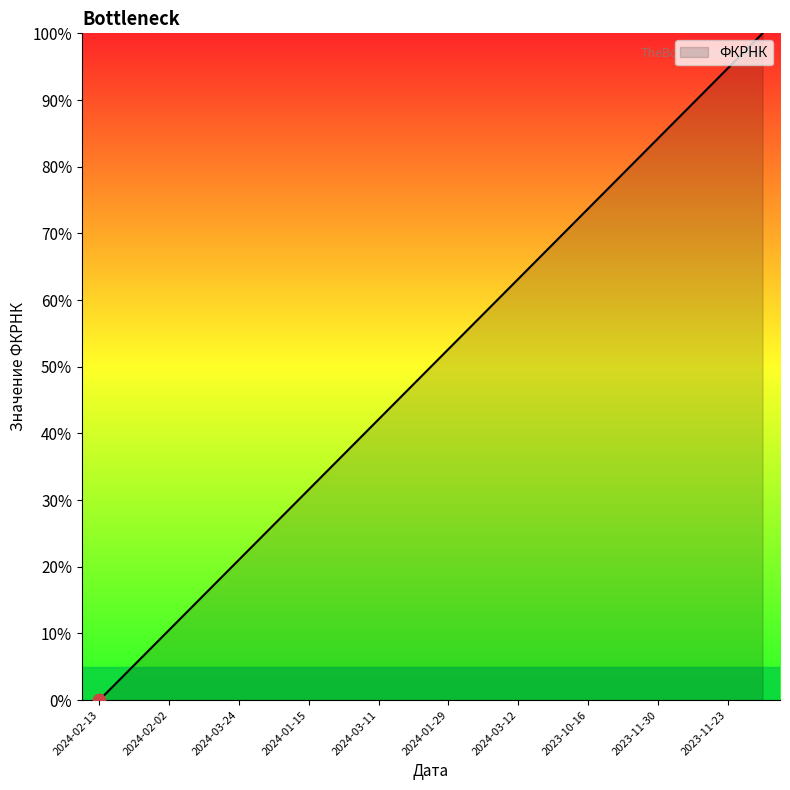

What is the greatest value displayed?

100.0